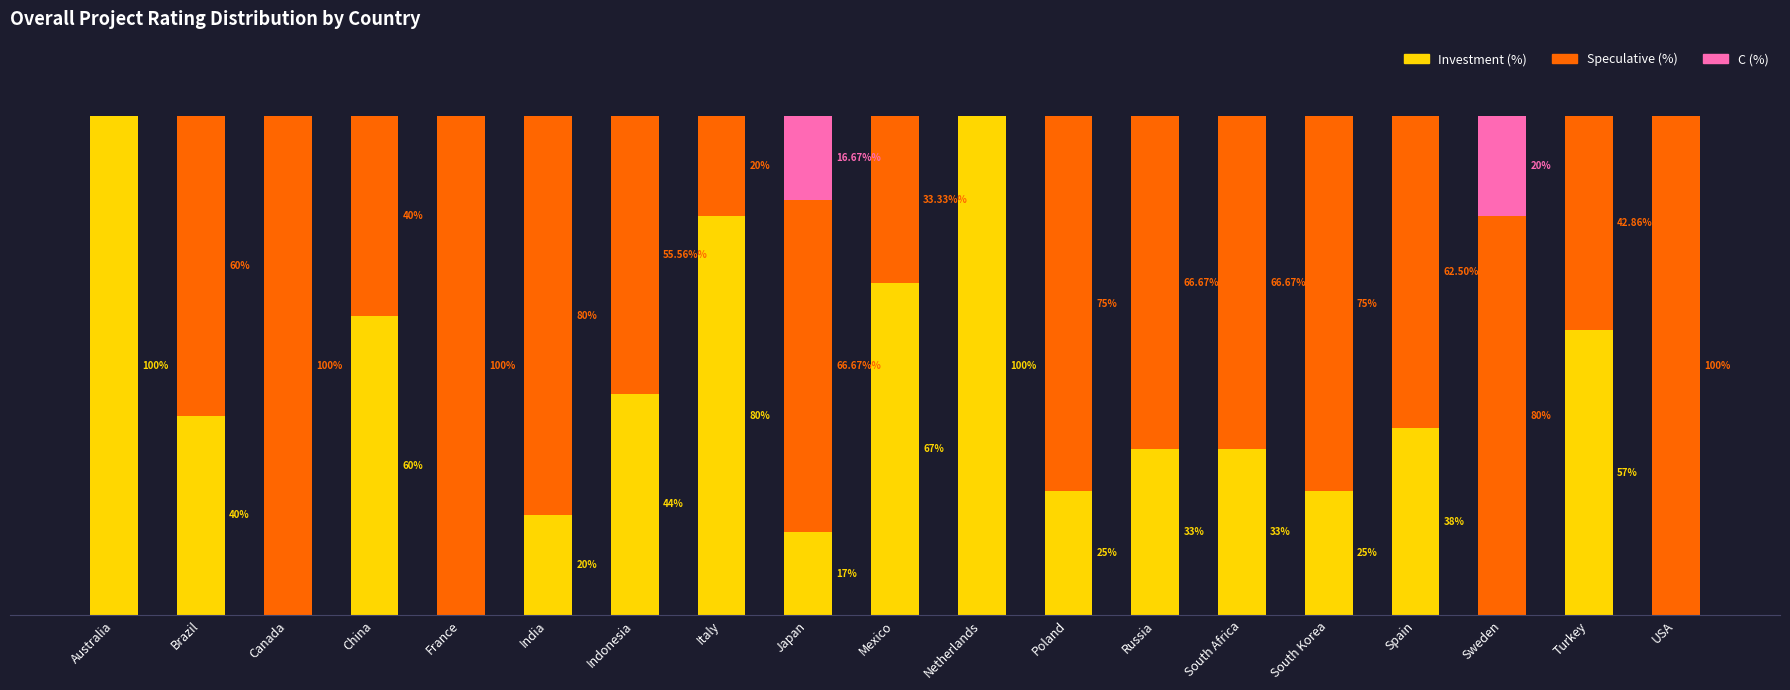

At which label is Investment (%) closest to 50?

Indonesia